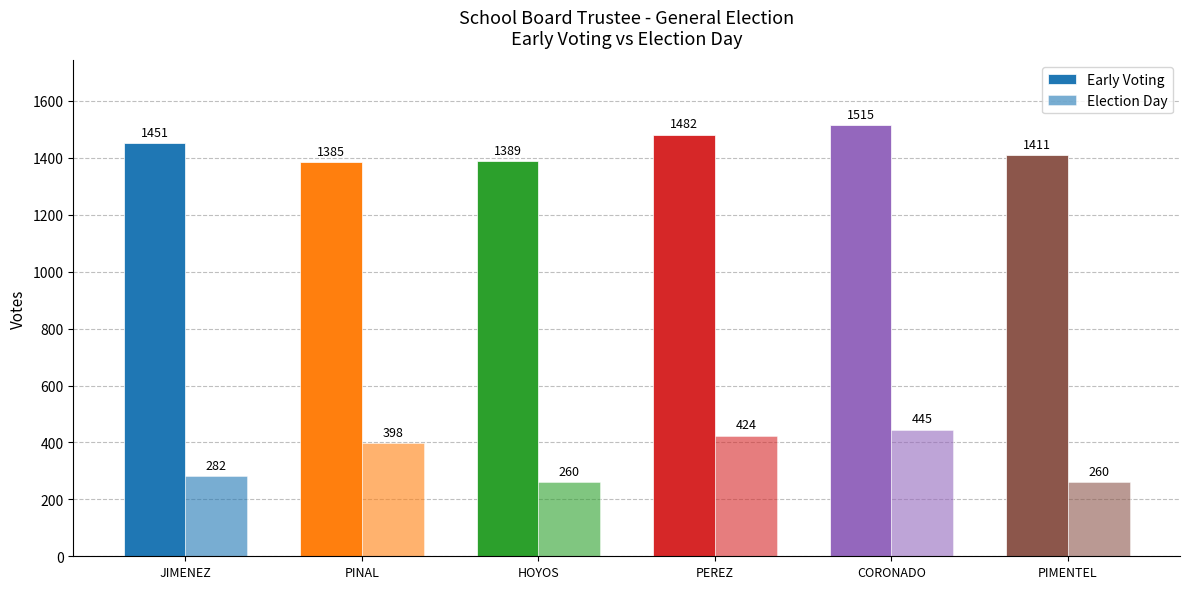

Which label corresponds to the largest value in the chart?

CORONADO